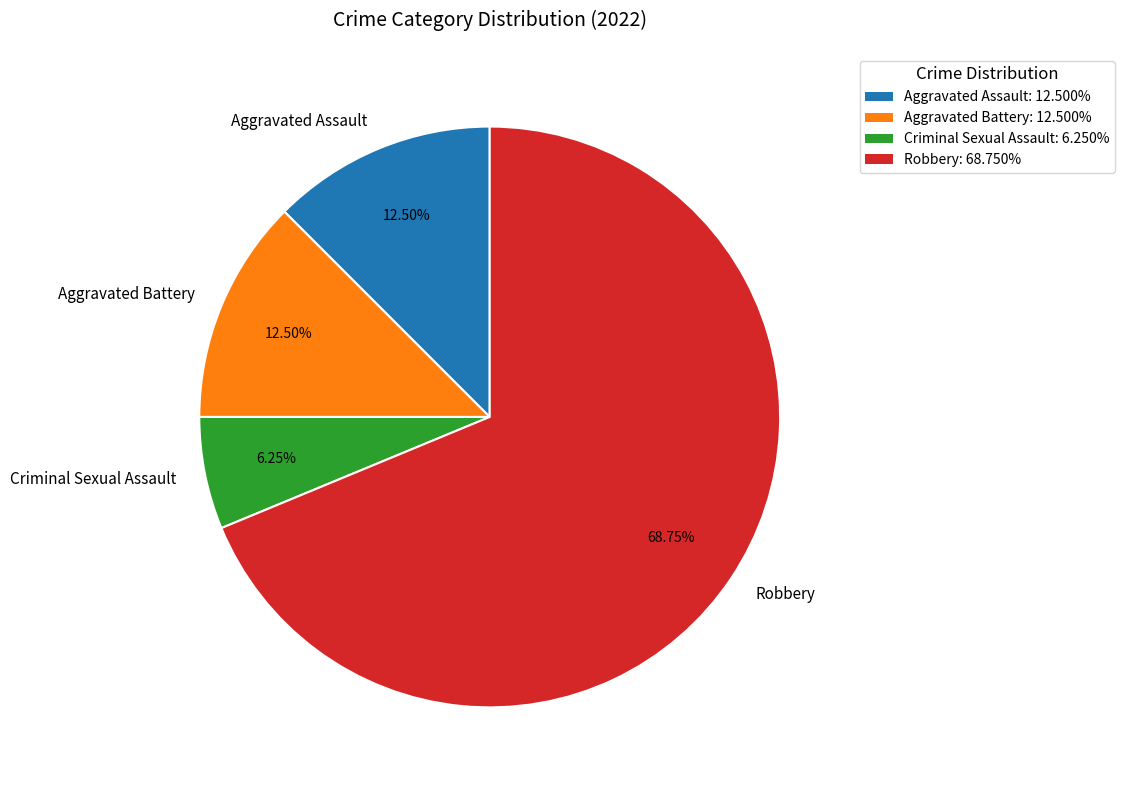

Which category has the biggest portion of the pie?

Robbery